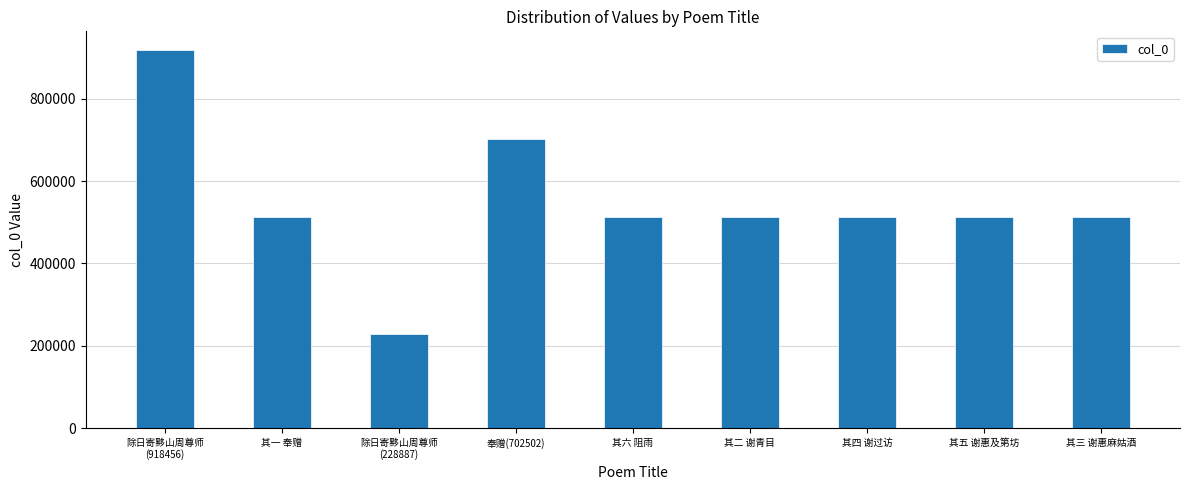

What is the change in value from 其一 奉赠 to 其二 谢青目?

+1